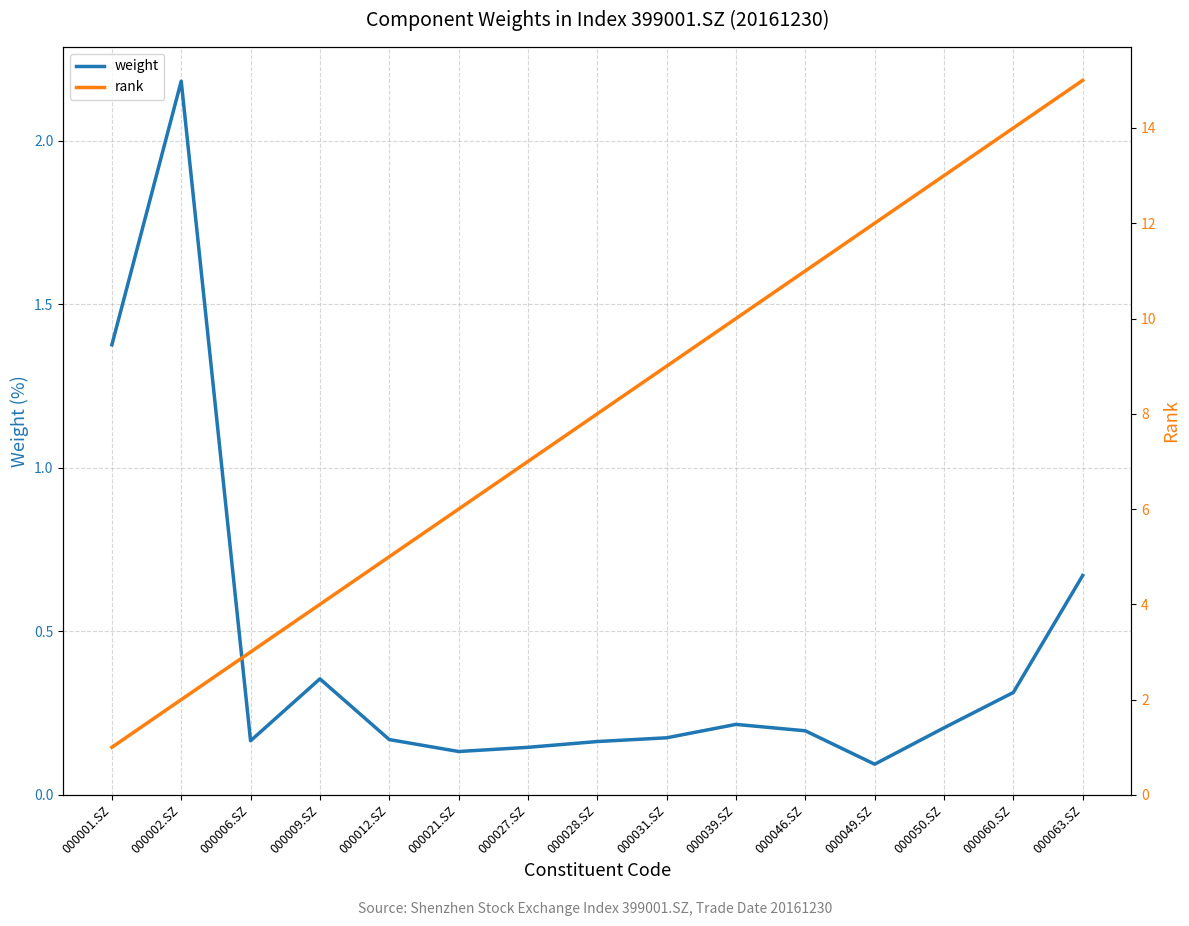

What position from the right is 000028.SZ?

8